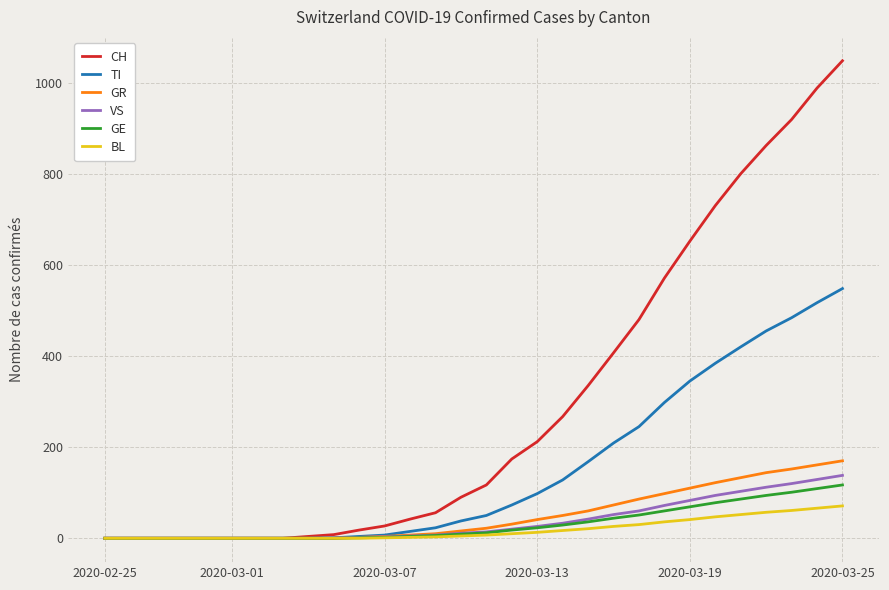

At how many categories does at least one series exceed 37?

18